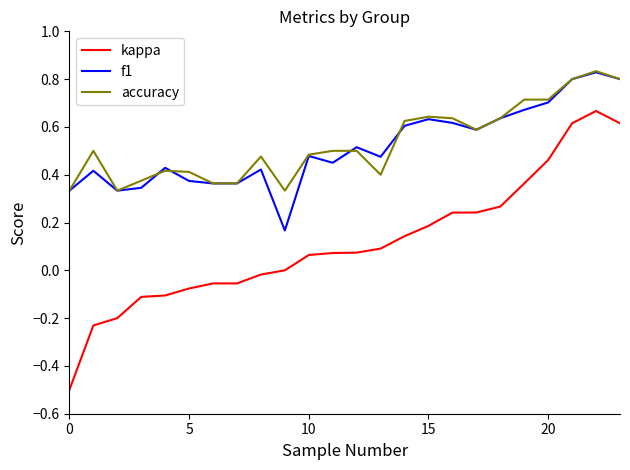

True or false: kappa and accuracy cross at least once.

False